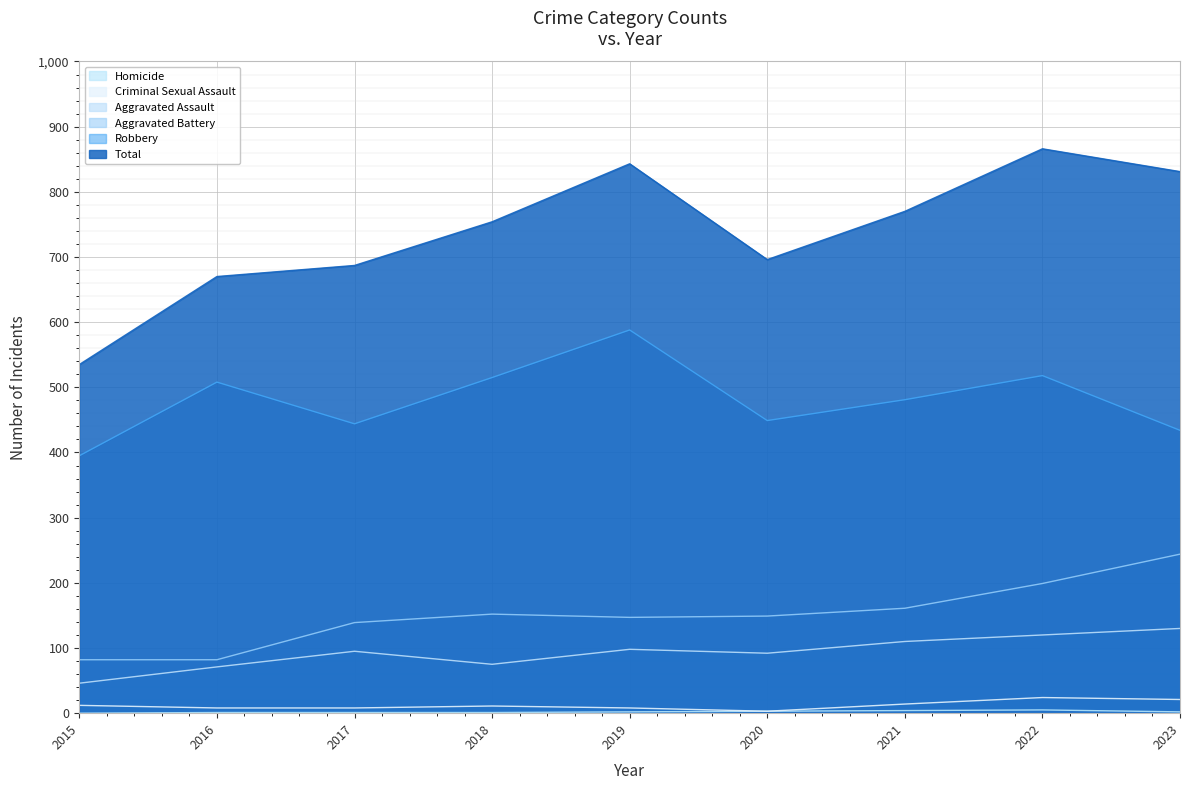

In Aggravated Assault, how many points are lower than both neighbors (excluding endpoints)?

2